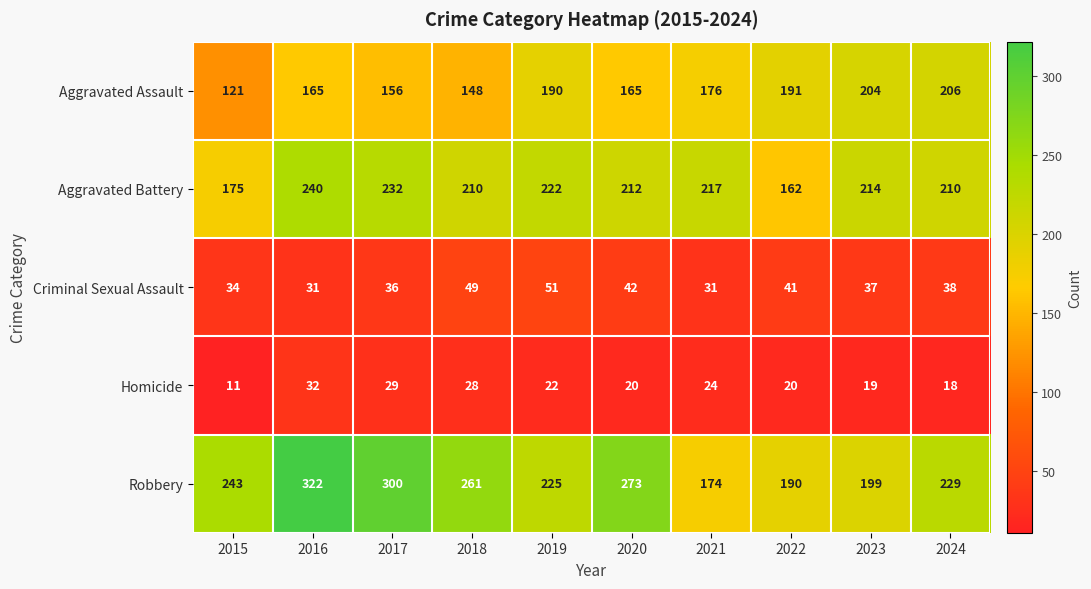

Which series has the widest spread of values?

Robbery